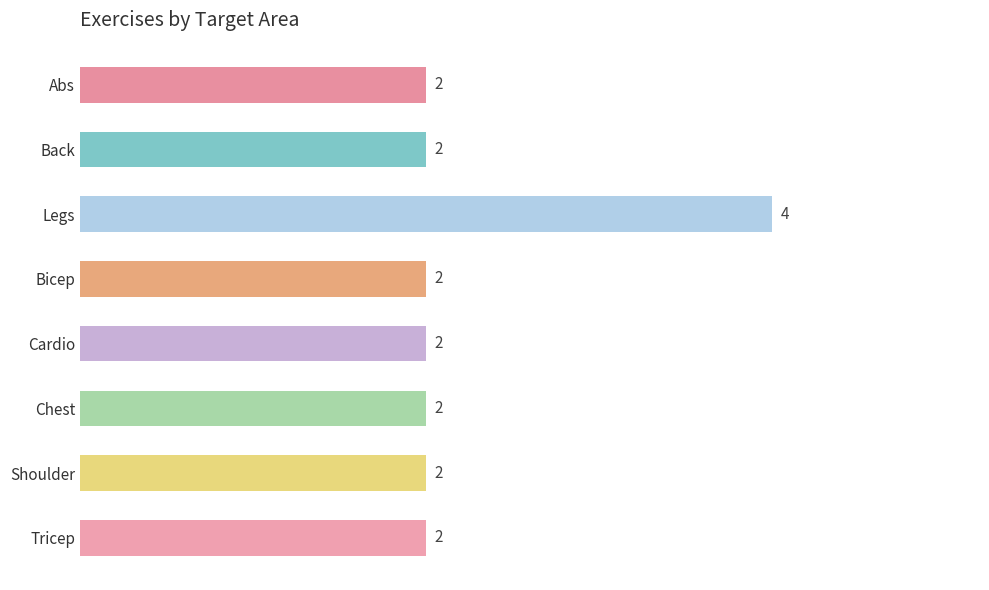

What is the sum of all values?

18